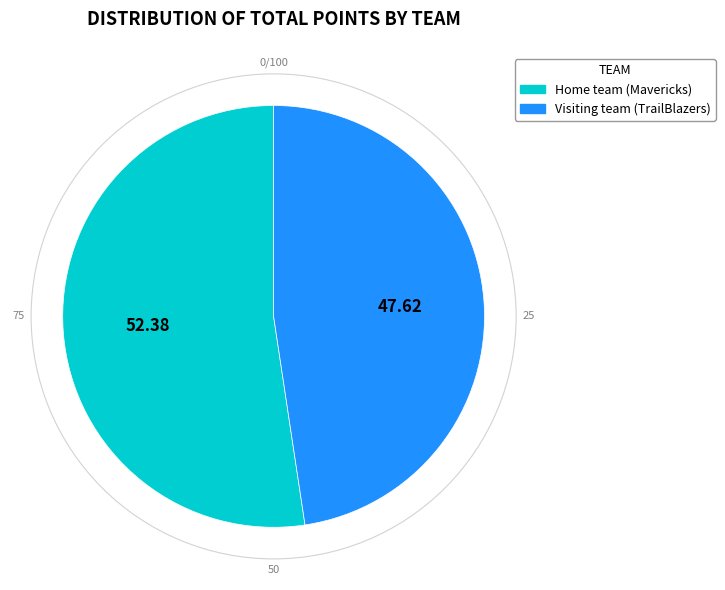

Do Home team (Mavericks) and Visiting team (TrailBlazers) together represent more than half of the pie?

Yes